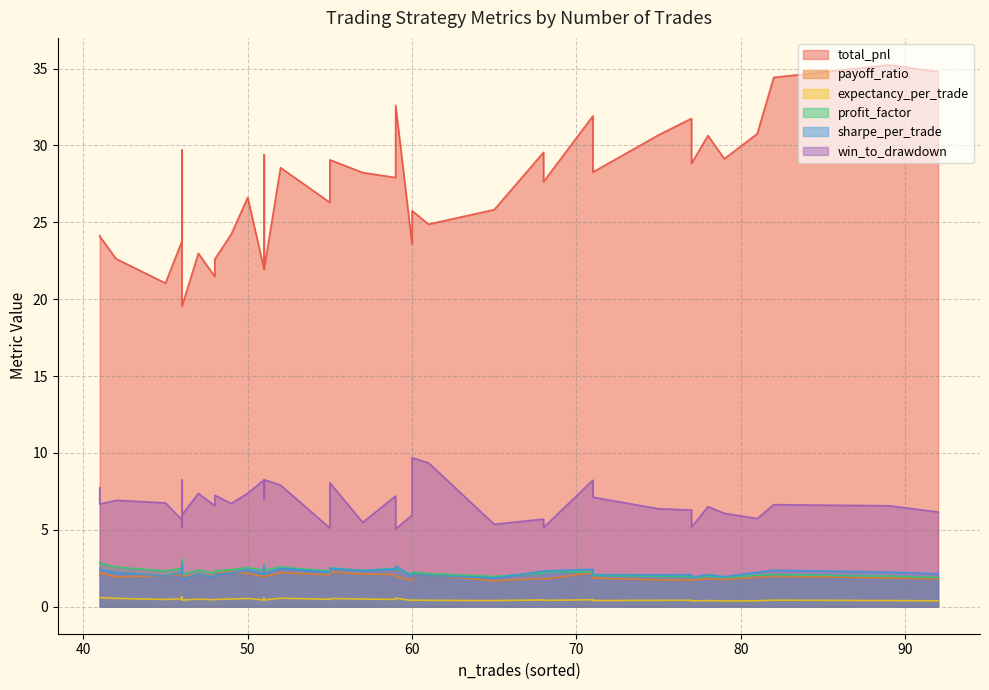

Which series has the largest total across all categories?

total_pnl